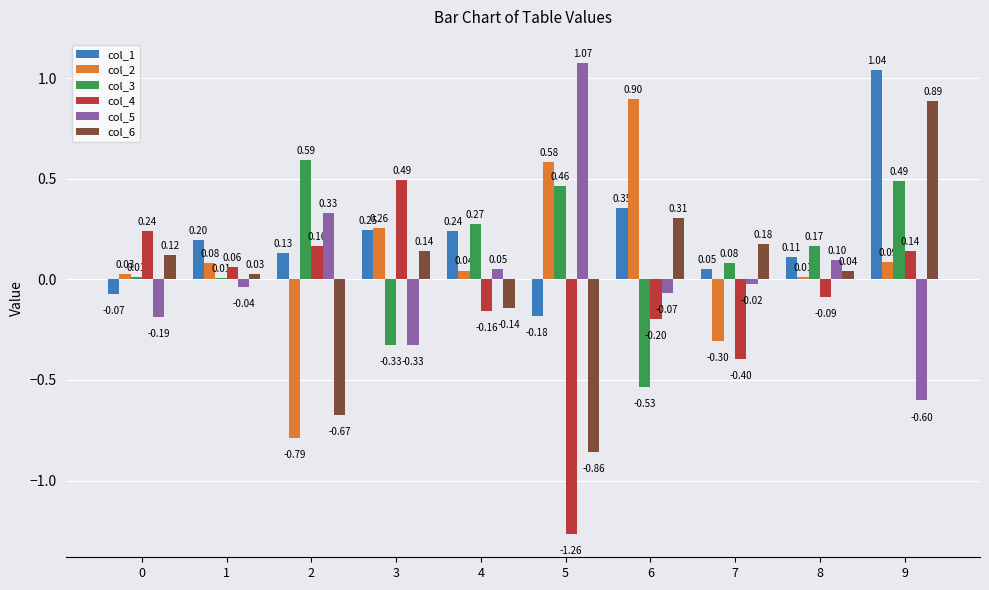

Between 5 and 9, which series saw the biggest shift?

col_6